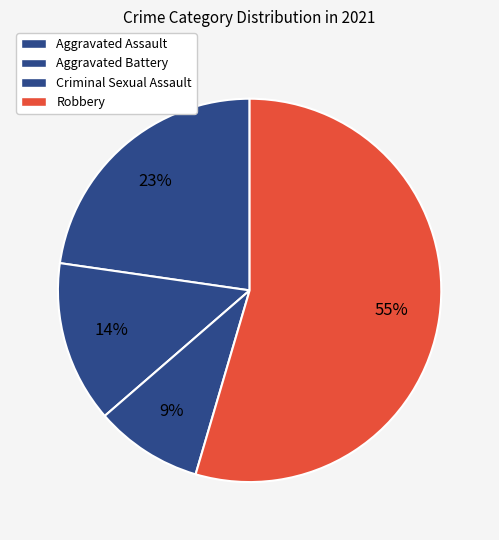

To the nearest percent, what is the average slice percentage?

25%